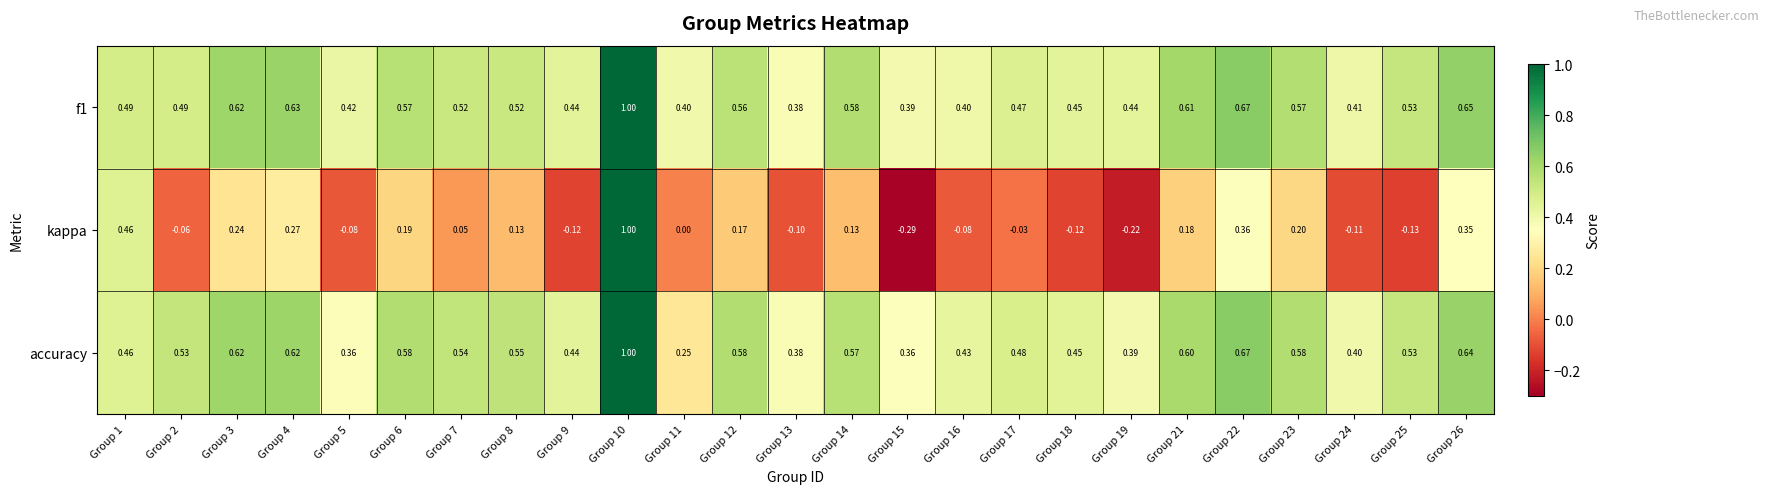

Is the value of accuracy at Group 15 greater than the value of f1 at Group 7?

No